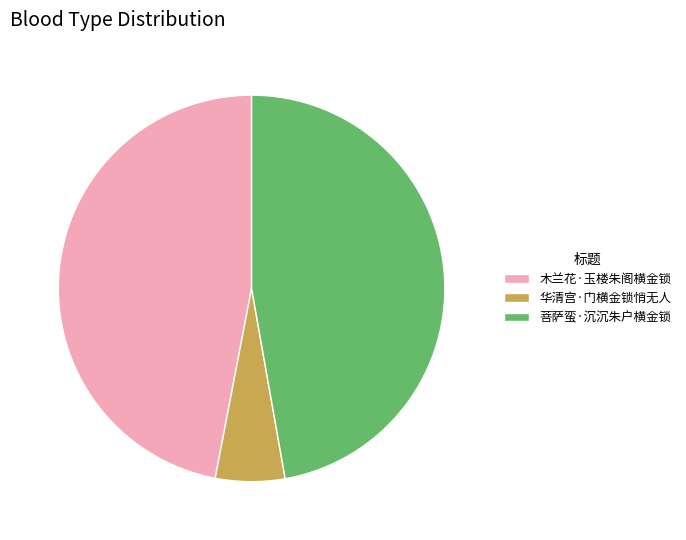

Combined, do 菩萨蛮·沉沉朱户横金锁 and 木兰花·玉楼朱阁横金锁 account for over 50%?

Yes